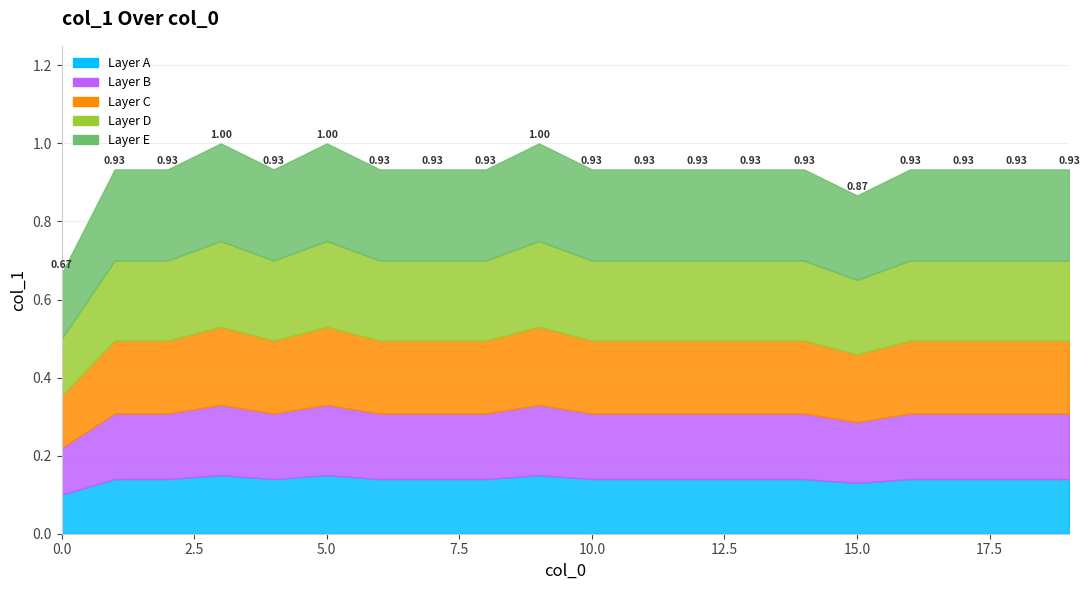

Is it true that the value at 15 is 0.9?

True